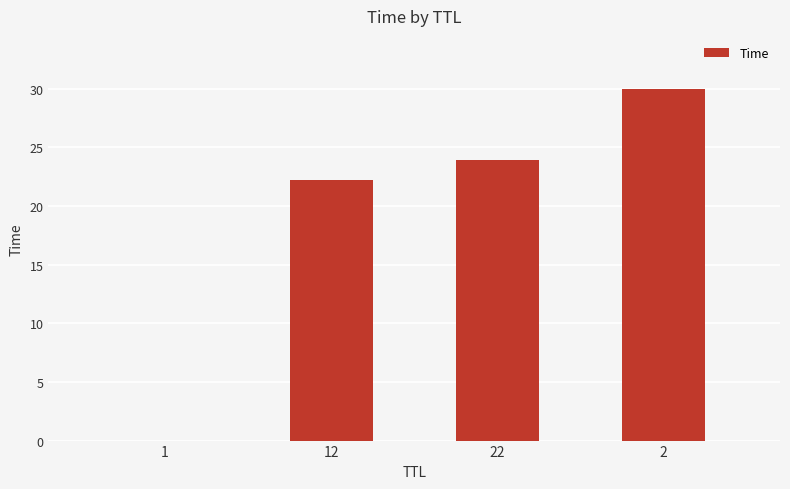

What is the change in value from 1 to 22?

+23.9